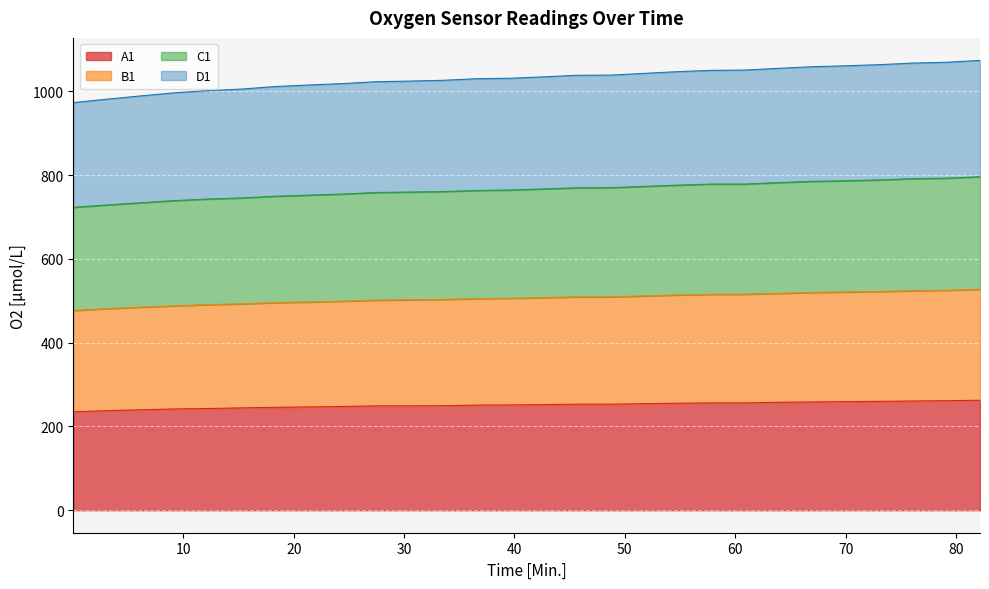

What is the lowest value of the A1 series?

235.1